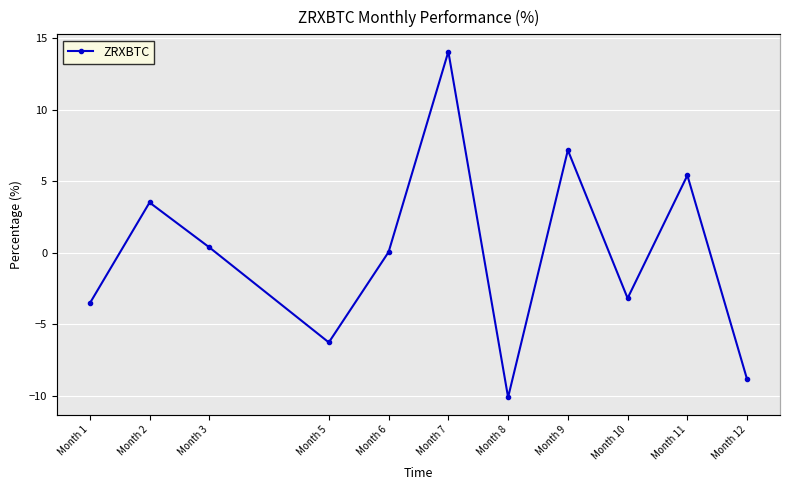

What is the change in value from Month 6 to Month 12?

-8.9